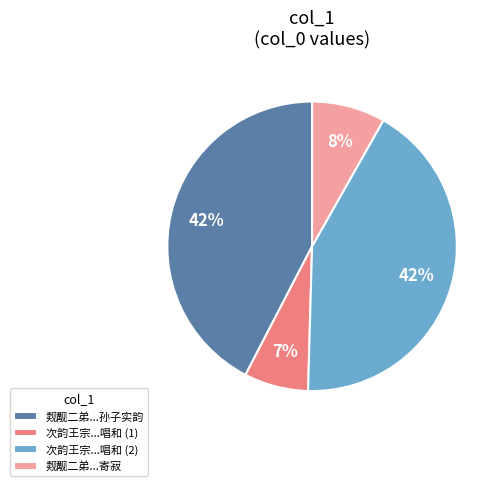

How many slices are in this pie chart?

4